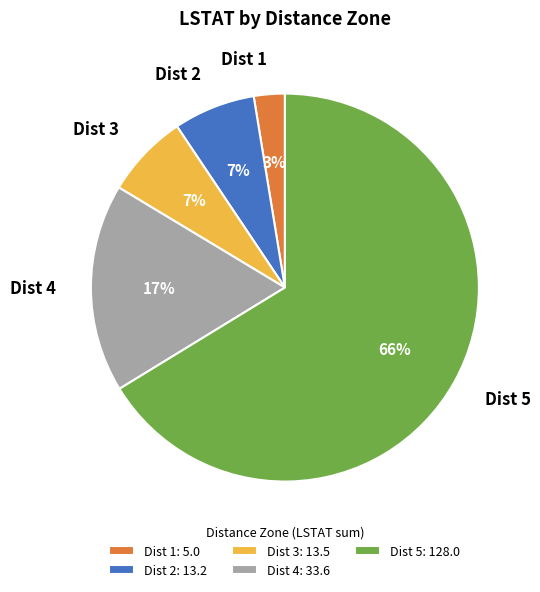

Combined, do Dist 1 and Dist 3 account for over 50%?

No